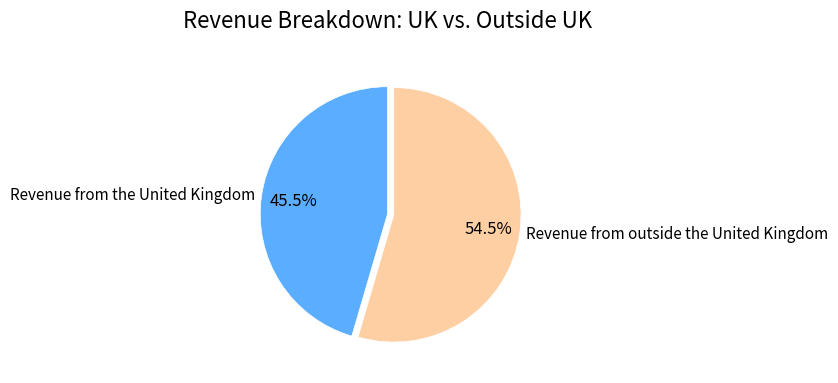

Is there a majority slice in this chart?

Yes